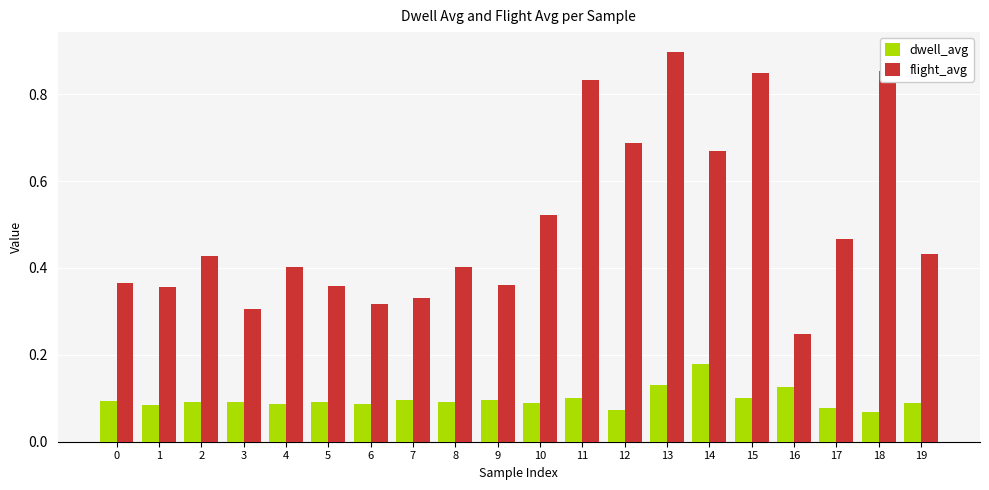

Is the value of dwell_avg at 1 greater than the value of flight_avg at 15?

No